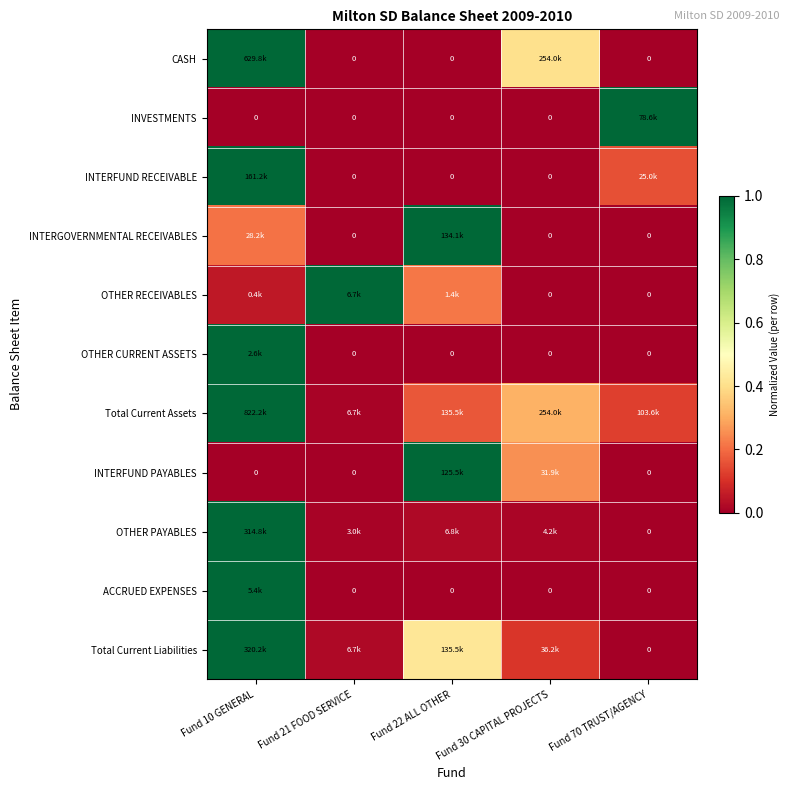

What is the sum of all ACCRUED EXPENSES values?

1.0